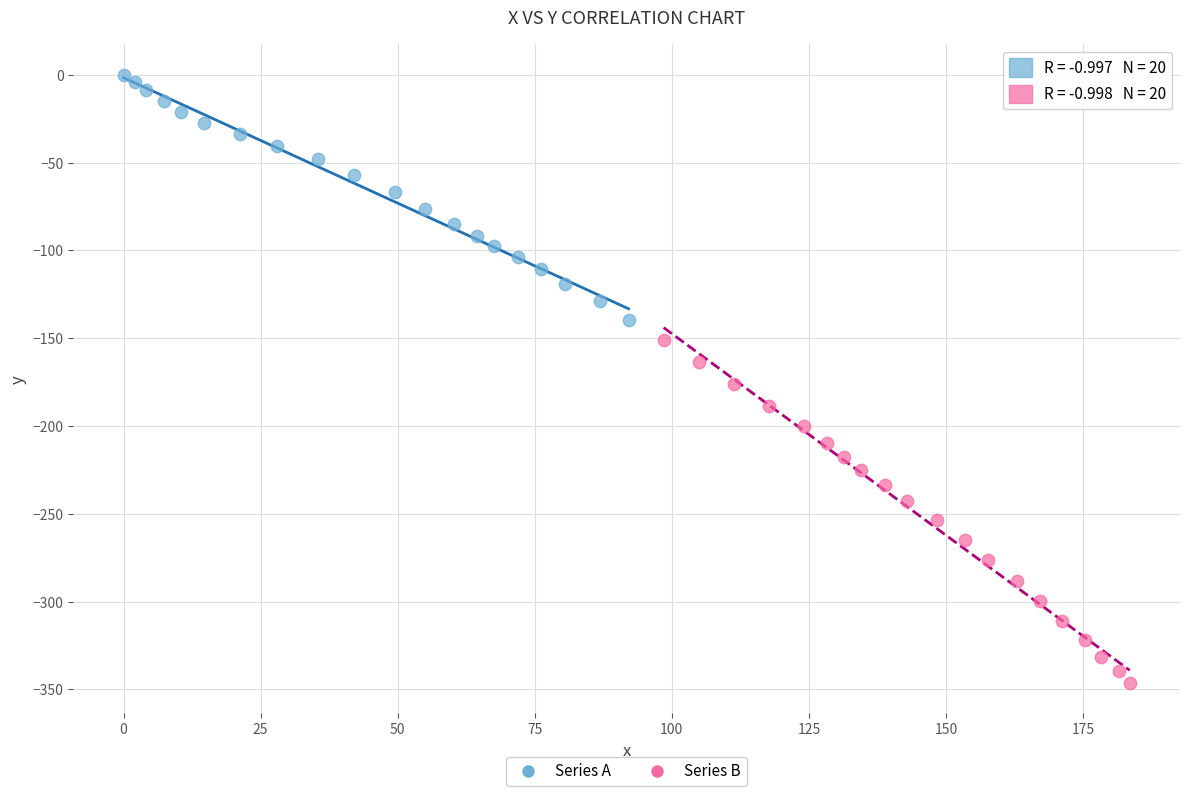

Which series has the widest spread of Y values?

Series B